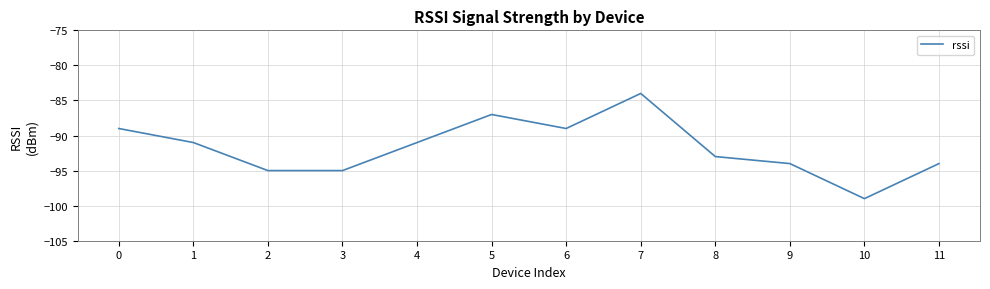

What is the sum of the values at 6 and 4?

-180